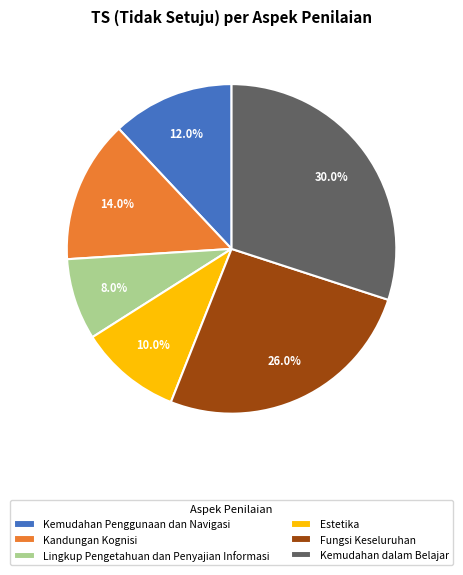

How many segments does this pie chart have?

6